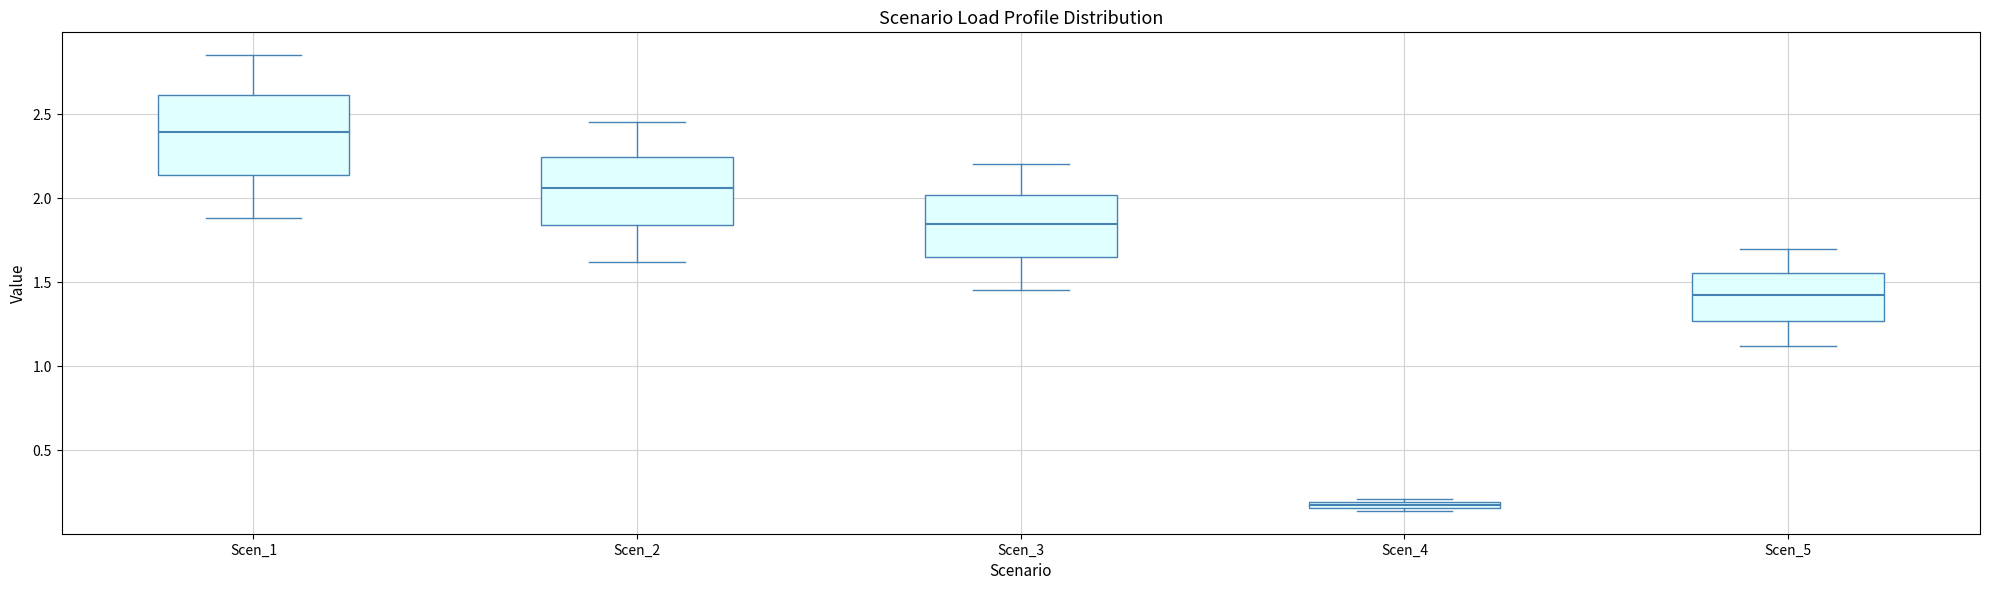

Which box has the lowest median line?

Scen_4